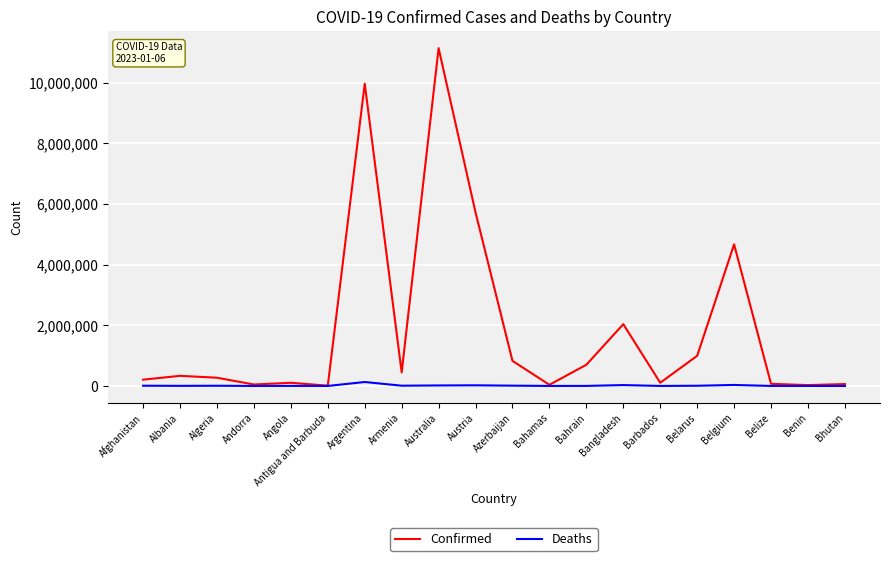

What is the sum of all Deaths values?

281647